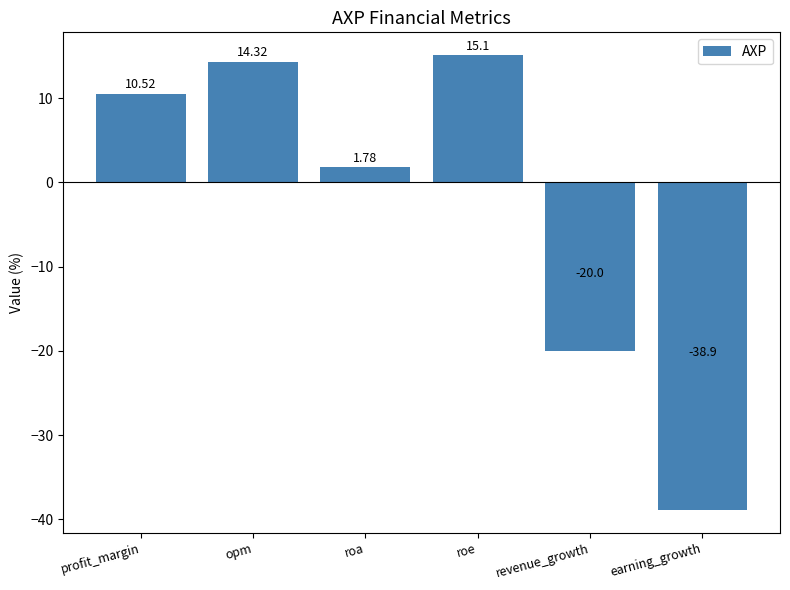

Rank the categories by value from lowest to highest.

earning_growth, revenue_growth, roa, profit_margin, opm, roe